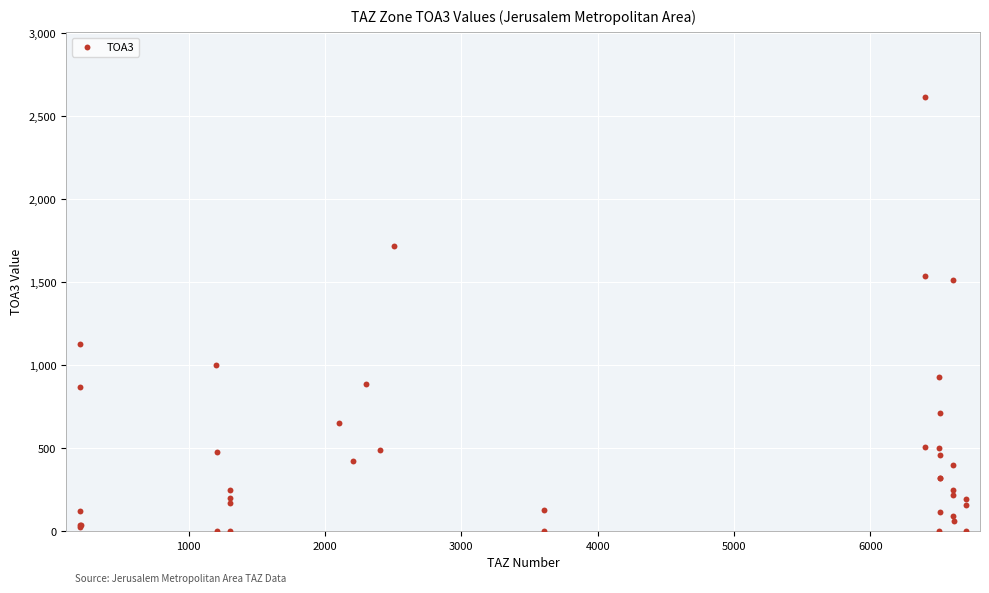

What Y value in the scatter plot is closest to 1307?

1130.0